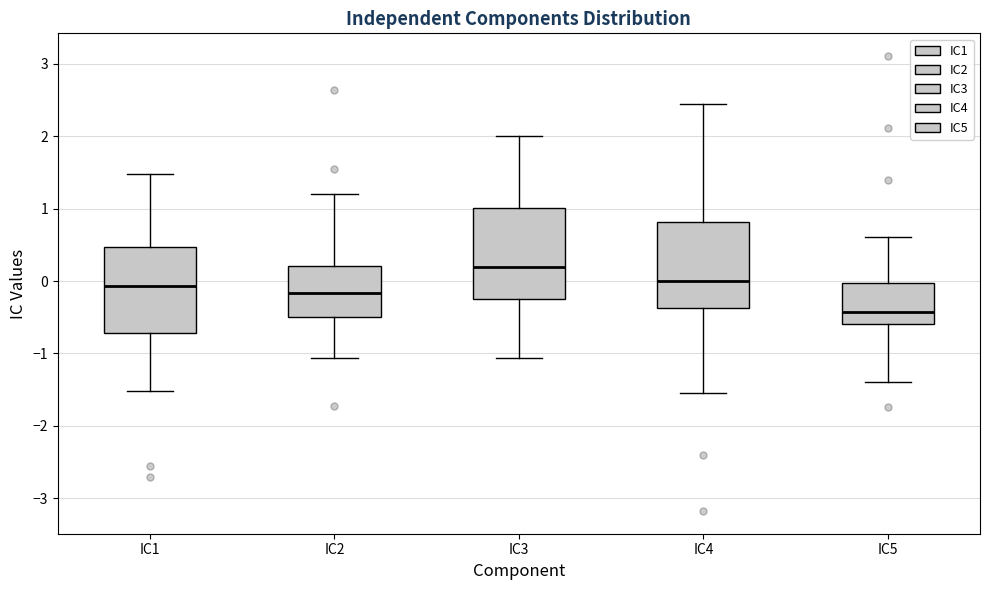

Reading left to right, transcribe this box plot: for each box, give where its median line is, the range the box spans, and where its two whiskers end, as read against the y-axis. The values are not printed on the chart, so give them approximately, as read against the axis.

IC1: median -0.1, box -0.7 to 0.5, whiskers -1.5 to 1.5
IC2: median -0.2, box -0.5 to 0.2, whiskers -1.1 to 1.2
IC3: median 0.2, box -0.2 to 1.0, whiskers -1.1 to 2.0
IC4: median 0.0, box -0.4 to 0.8, whiskers -1.5 to 2.5
IC5: median -0.4, box -0.6 to 0.0, whiskers -1.4 to 0.6